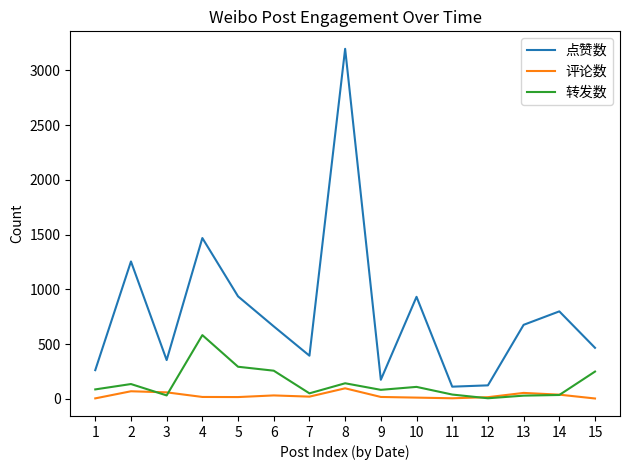

List the series in order of their peak value, lowest first.

评论数, 转发数, 点赞数